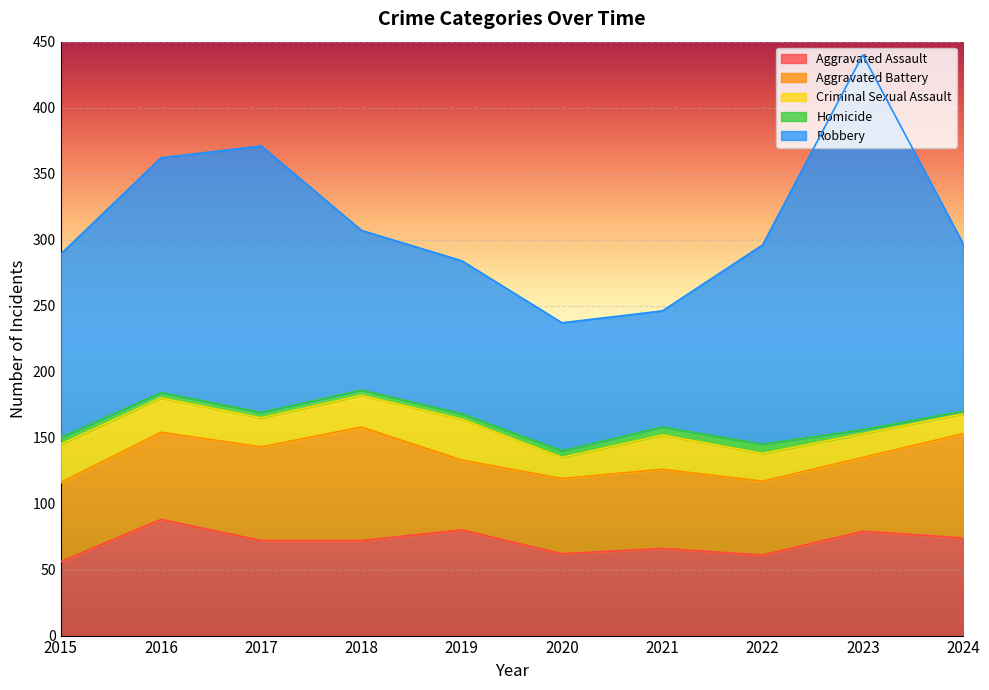

What is the total value across all series at 2017?

371